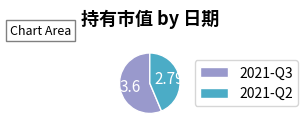

Approximately how many times larger is the value at 2021-Q2 compared to 2021-Q3?

0.8